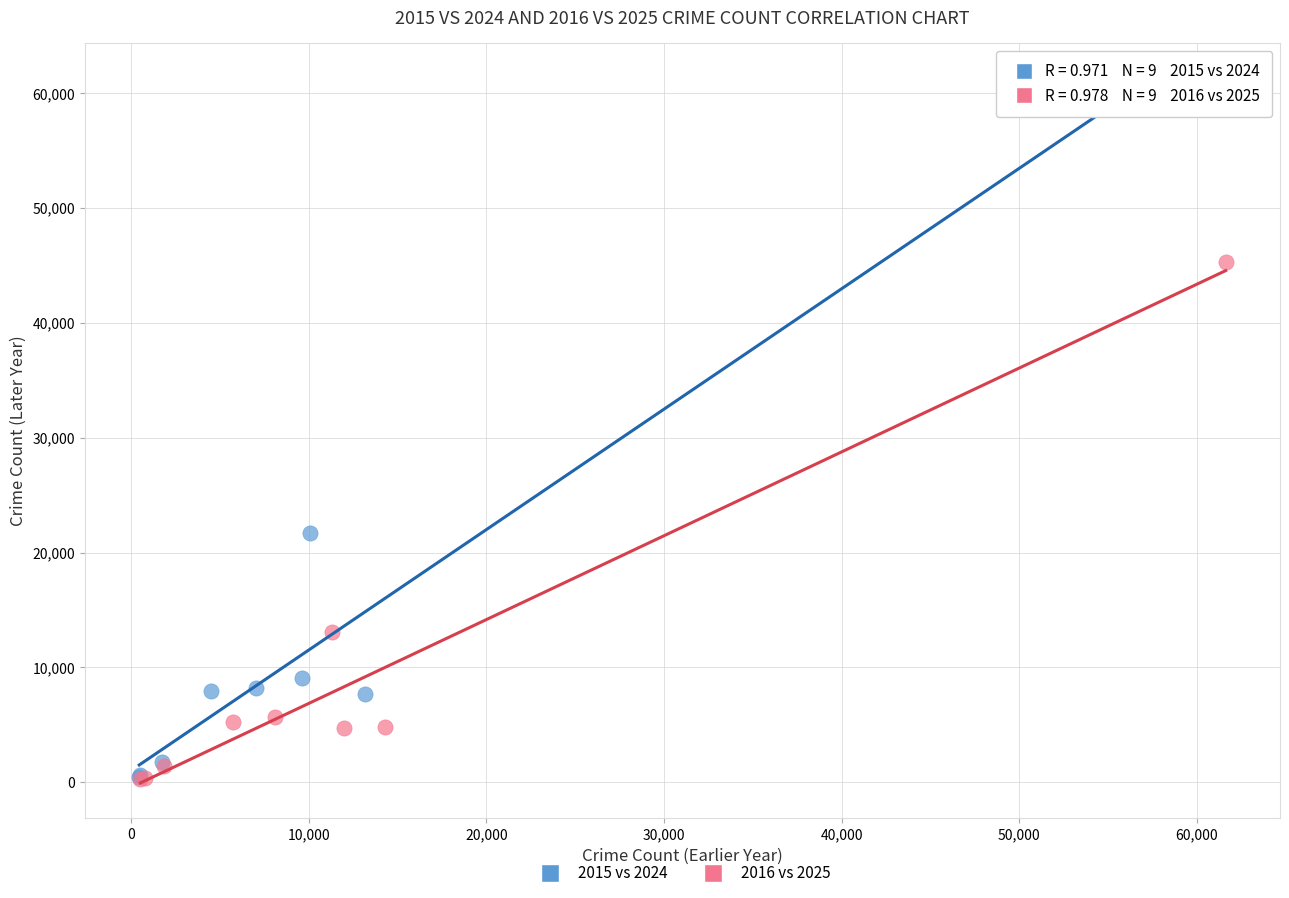

Which series has the widest spread of Y values?

2015 vs 2024